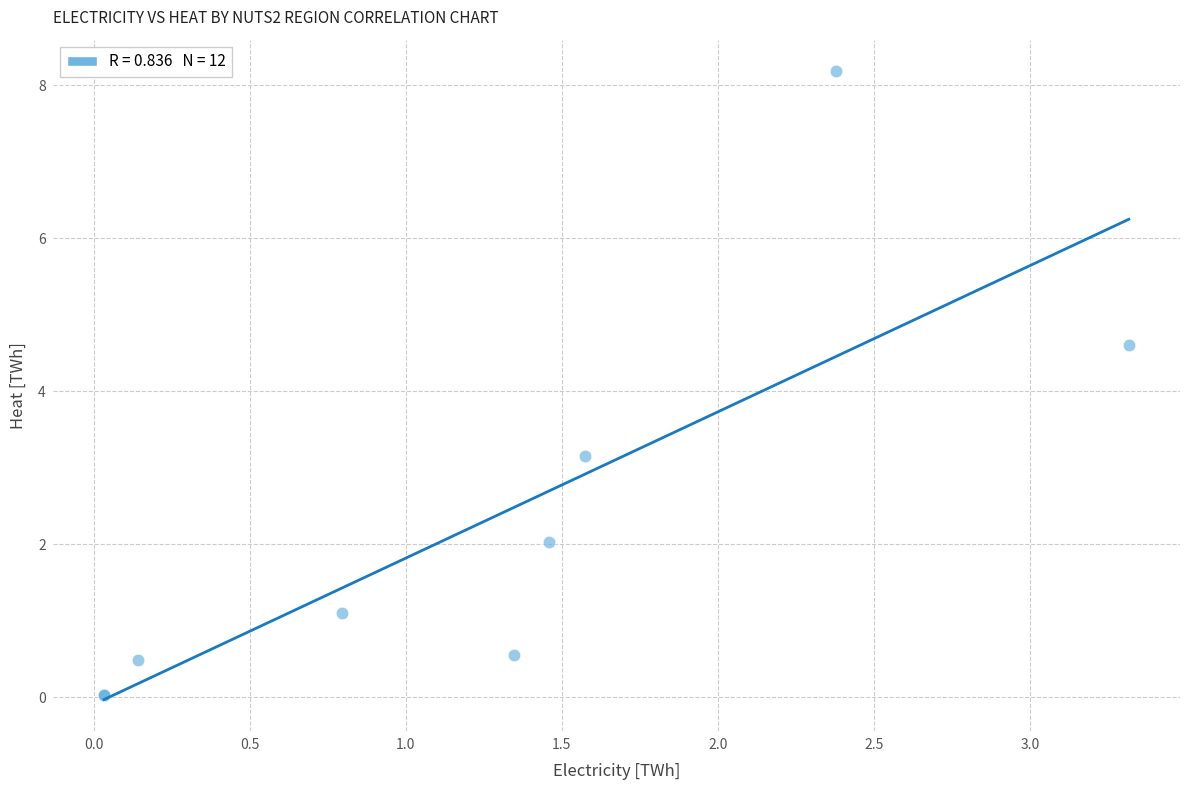

What Y value in the scatter plot is closest to 4?

4.6